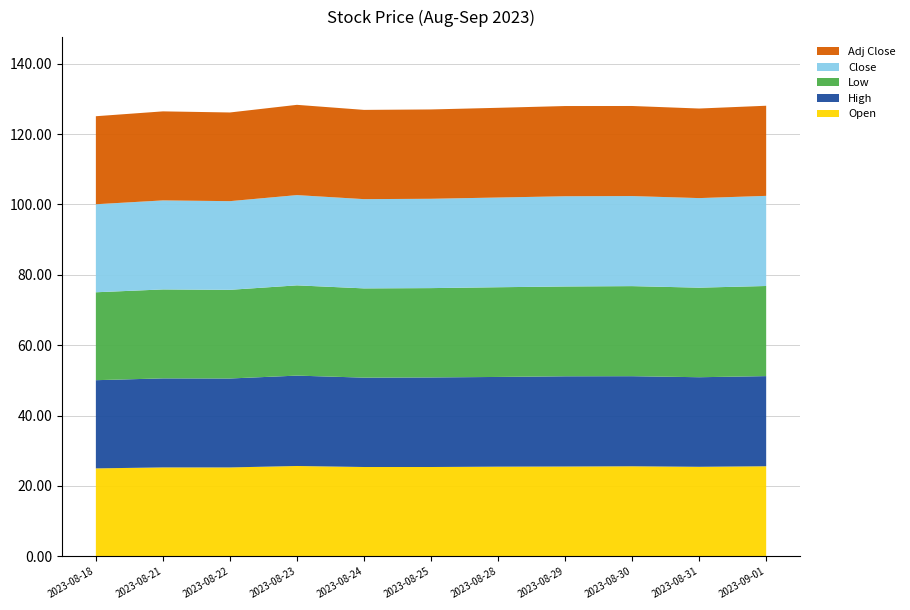

Reading right to left, what are all the values shown in this chart?

Open: 2023-09-01=25.6	2023-08-31=25.4	2023-08-30=25.6	2023-08-29=25.5	2023-08-28=25.5	2023-08-25=25.4	2023-08-24=25.4	2023-08-23=25.7	2023-08-22=25.3	2023-08-21=25.3	2023-08-18=25.0
High: 2023-09-01=25.6	2023-08-31=25.4	2023-08-30=25.6	2023-08-29=25.6	2023-08-28=25.5	2023-08-25=25.5	2023-08-24=25.4	2023-08-23=25.7	2023-08-22=25.3	2023-08-21=25.3	2023-08-18=25.1
Low: 2023-09-01=25.6	2023-08-31=25.4	2023-08-30=25.6	2023-08-29=25.5	2023-08-28=25.5	2023-08-25=25.4	2023-08-24=25.4	2023-08-23=25.6	2023-08-22=25.2	2023-08-21=25.3	2023-08-18=25.0
Close: 2023-09-01=25.6	2023-08-31=25.4	2023-08-30=25.6	2023-08-29=25.6	2023-08-28=25.5	2023-08-25=25.4	2023-08-24=25.4	2023-08-23=25.6	2023-08-22=25.2	2023-08-21=25.3	2023-08-18=25.0
Adj Close: 2023-09-01=25.6	2023-08-31=25.4	2023-08-30=25.6	2023-08-29=25.6	2023-08-28=25.5	2023-08-25=25.4	2023-08-24=25.4	2023-08-23=25.6	2023-08-22=25.2	2023-08-21=25.3	2023-08-18=25.0